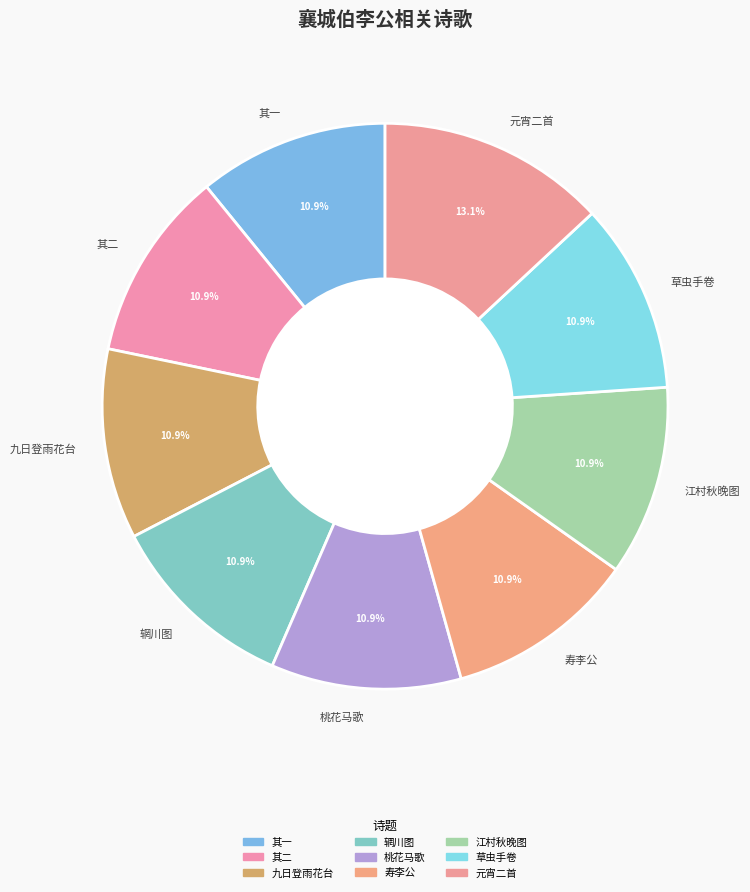

What percentage is NOT represented by 寿李公?

89.1%